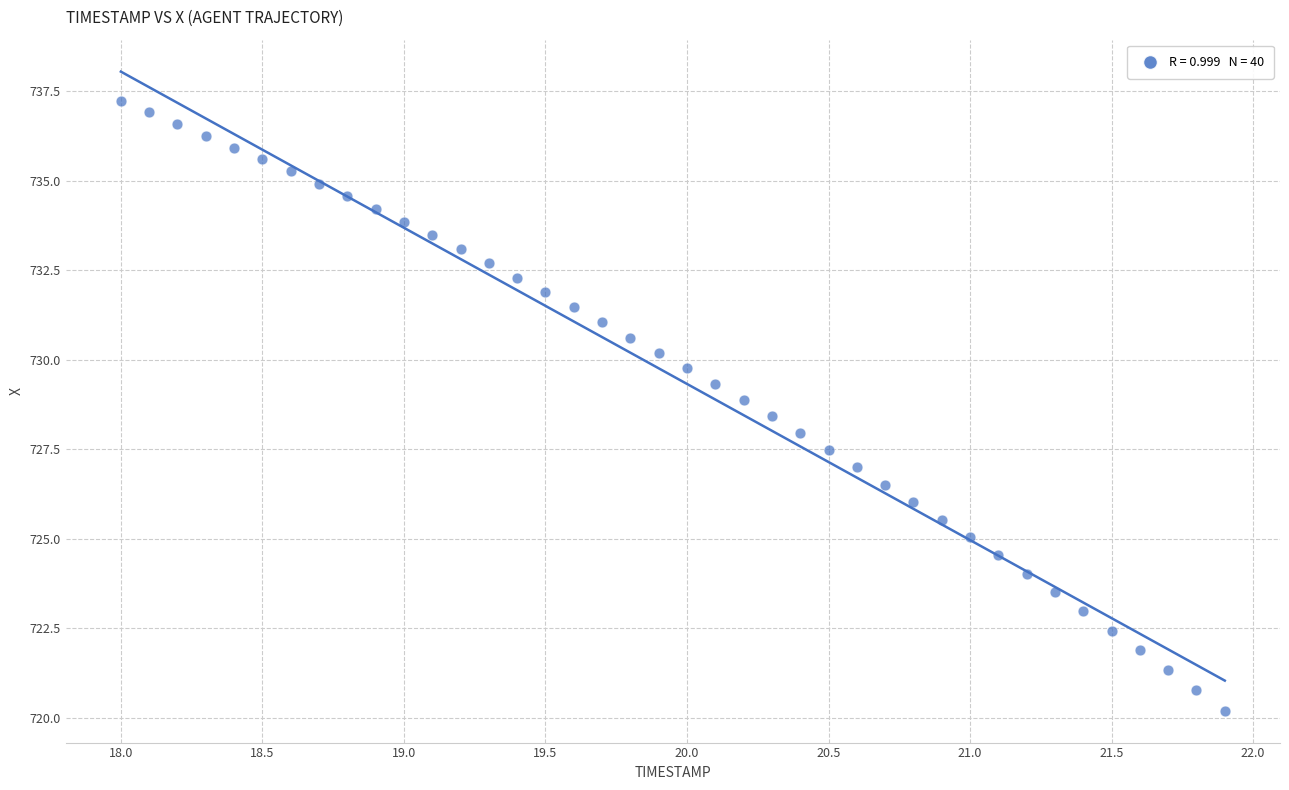

What is the range of Y values (max minus min)?

17.0